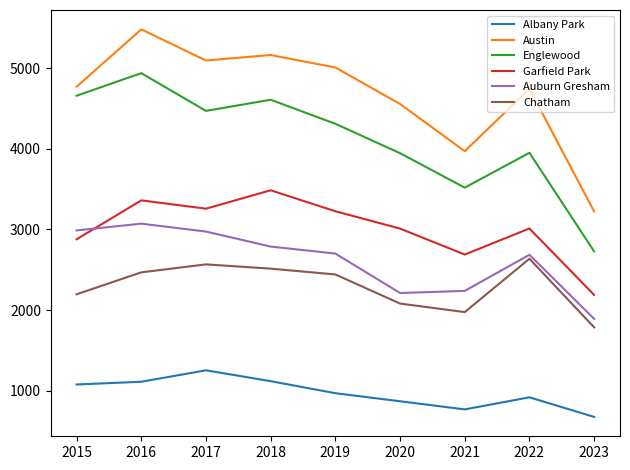

The Austin series shows 5770 at 2023. True or false?

False